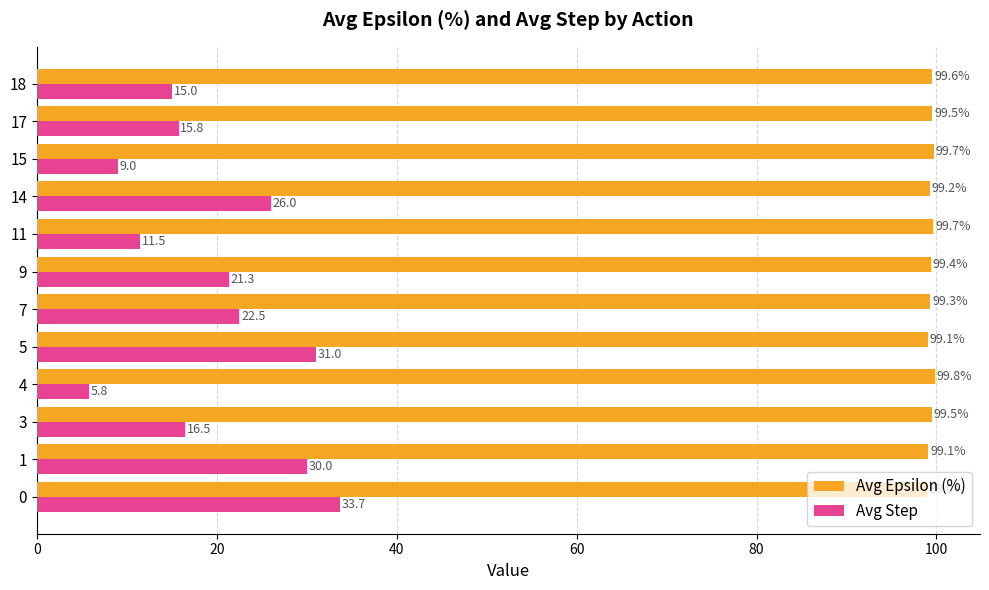

At how many categories does at least one series exceed 89?

12